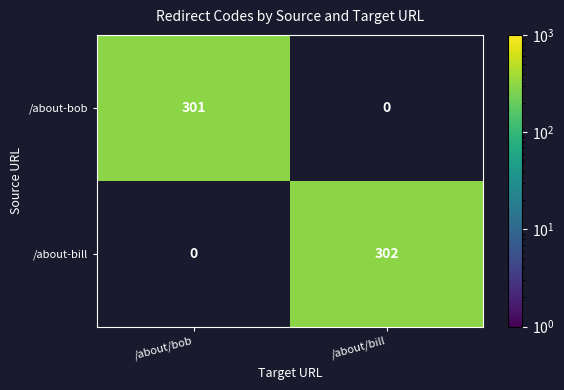

What is the average value of the /about-bill series?

151